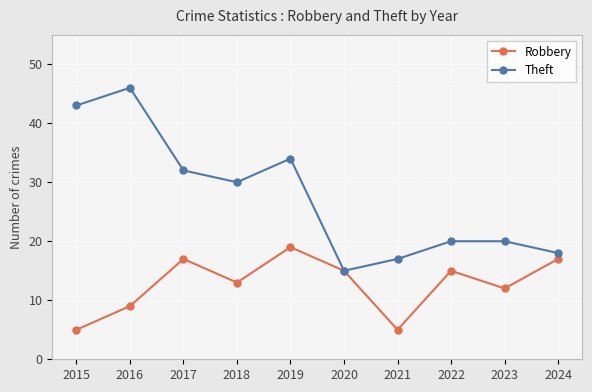

At which category is the sum across all series the highest?

2016